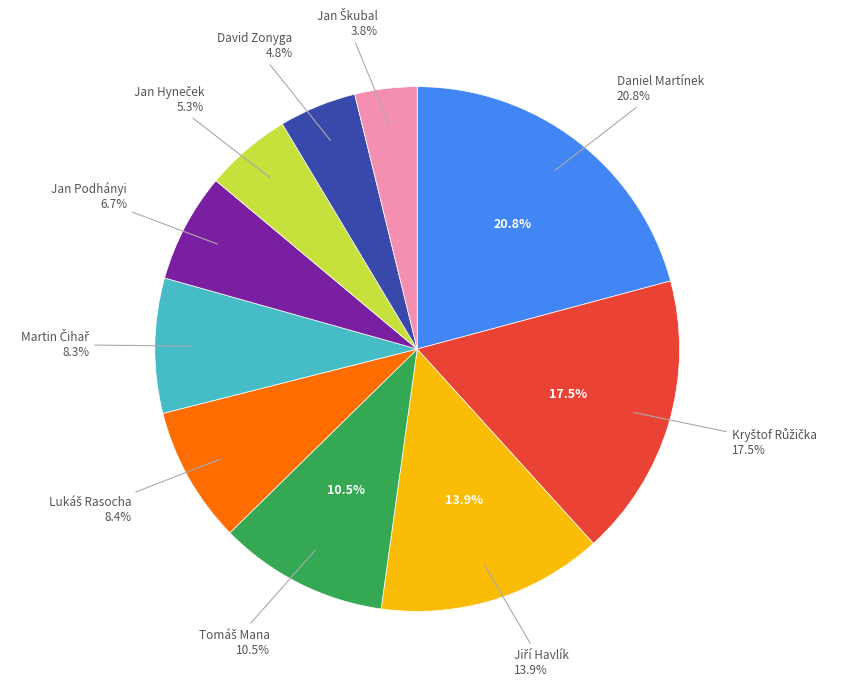

The Kryštof Růžička slice represents 30% of the pie. True or false?

False